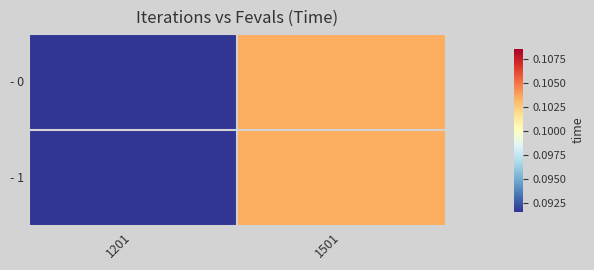

At 1501, list the series in order from largest to smallest.

- 0, - 1